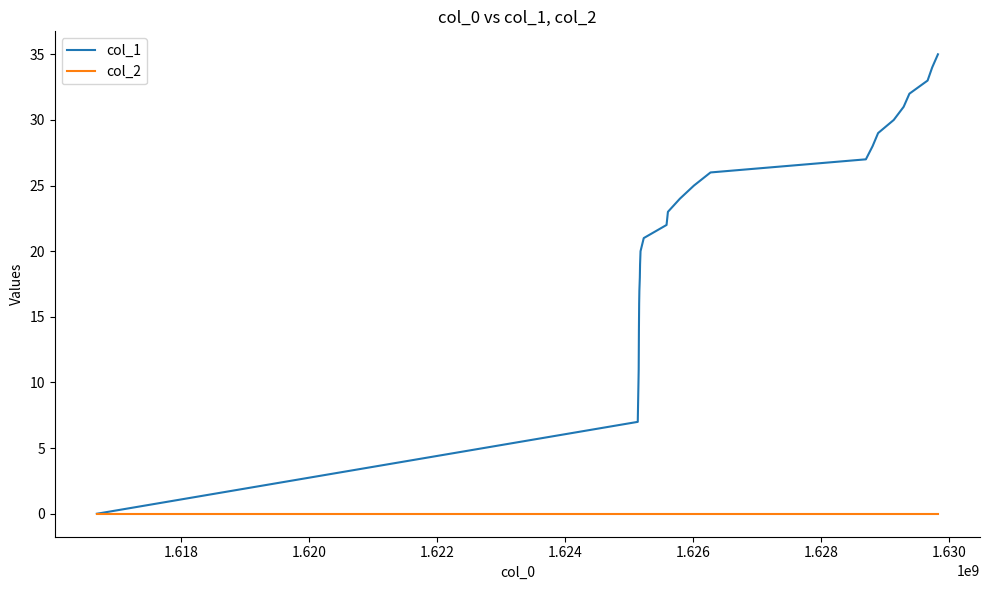

Which series has the widest spread of values?

col_1